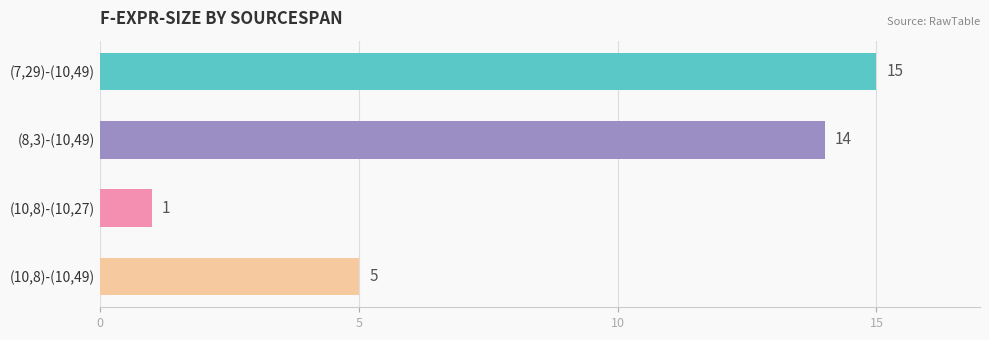

What is the change in value from (7,29)-(10,49) to (10,8)-(10,49)?

-10